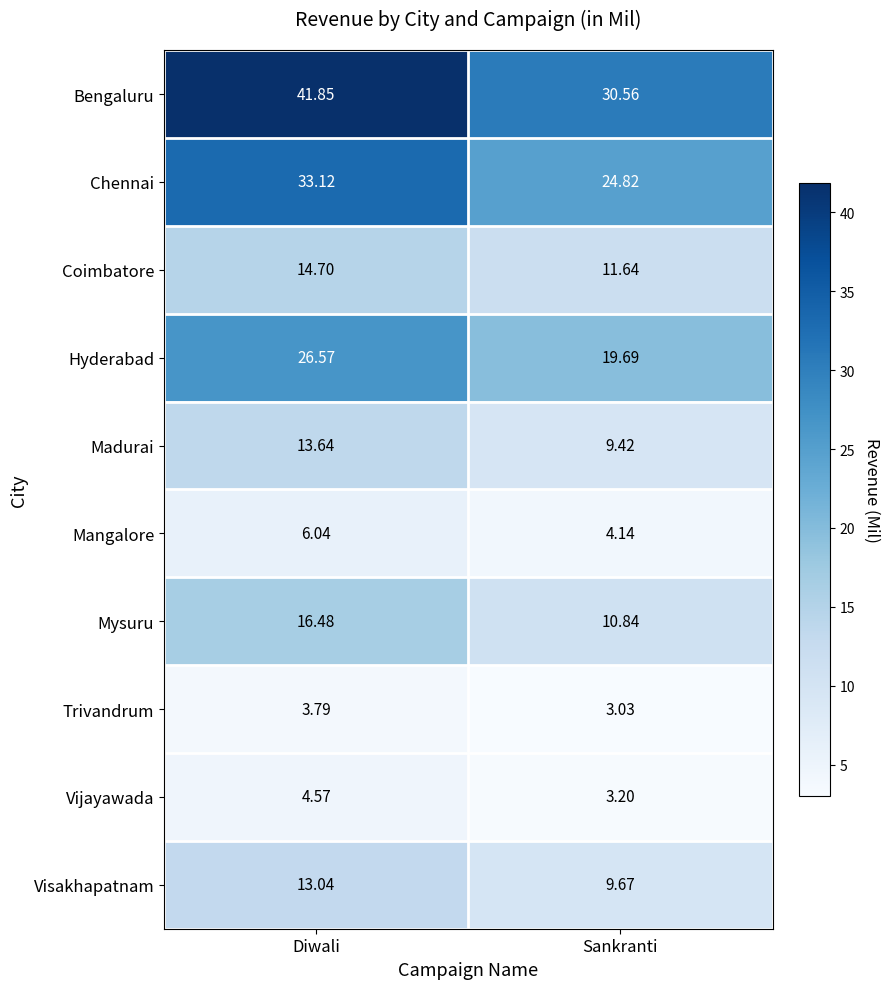

At which label does Mysuru first exceed 16?

Diwali